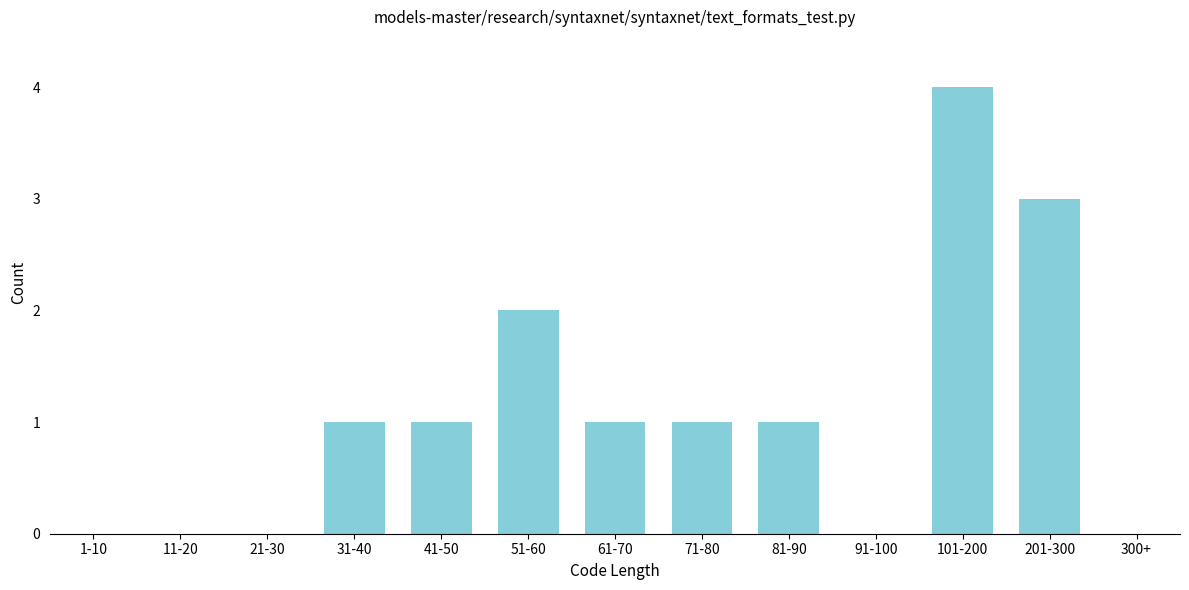

Reading left to right, list all the values displayed in this chart.

1-10=0	11-20=0	21-30=0	31-40=1	41-50=1	51-60=2	61-70=1	71-80=1	81-90=1	91-100=0	101-200=4	201-300=3	300+=0